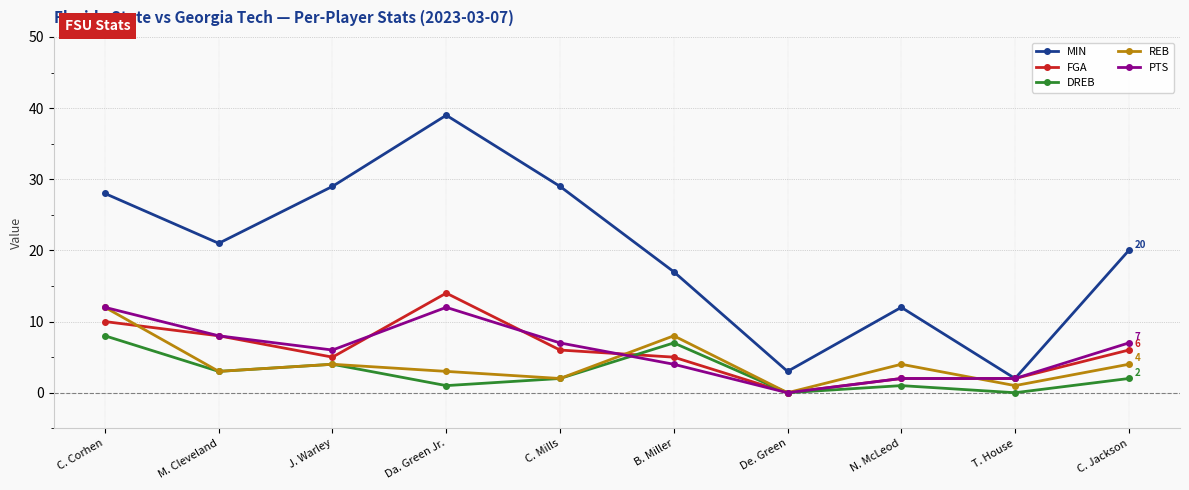

Reading left to right, transcribe all the data shown in this chart.

MIN: C. Corhen=28	M. Cleveland=21	J. Warley=29	Da. Green Jr.=39	C. Mills=29	B. Miller=17	De. Green=3	N. McLeod=12	T. House=2	C. Jackson=20
FGA: C. Corhen=10	M. Cleveland=8	J. Warley=5	Da. Green Jr.=14	C. Mills=6	B. Miller=5	De. Green=0	N. McLeod=2	T. House=2	C. Jackson=6
DREB: C. Corhen=8	M. Cleveland=3	J. Warley=4	Da. Green Jr.=1	C. Mills=2	B. Miller=7	De. Green=0	N. McLeod=1	T. House=0	C. Jackson=2
REB: C. Corhen=12	M. Cleveland=3	J. Warley=4	Da. Green Jr.=3	C. Mills=2	B. Miller=8	De. Green=0	N. McLeod=4	T. House=1	C. Jackson=4
PTS: C. Corhen=12	M. Cleveland=8	J. Warley=6	Da. Green Jr.=12	C. Mills=7	B. Miller=4	De. Green=0	N. McLeod=2	T. House=2	C. Jackson=7